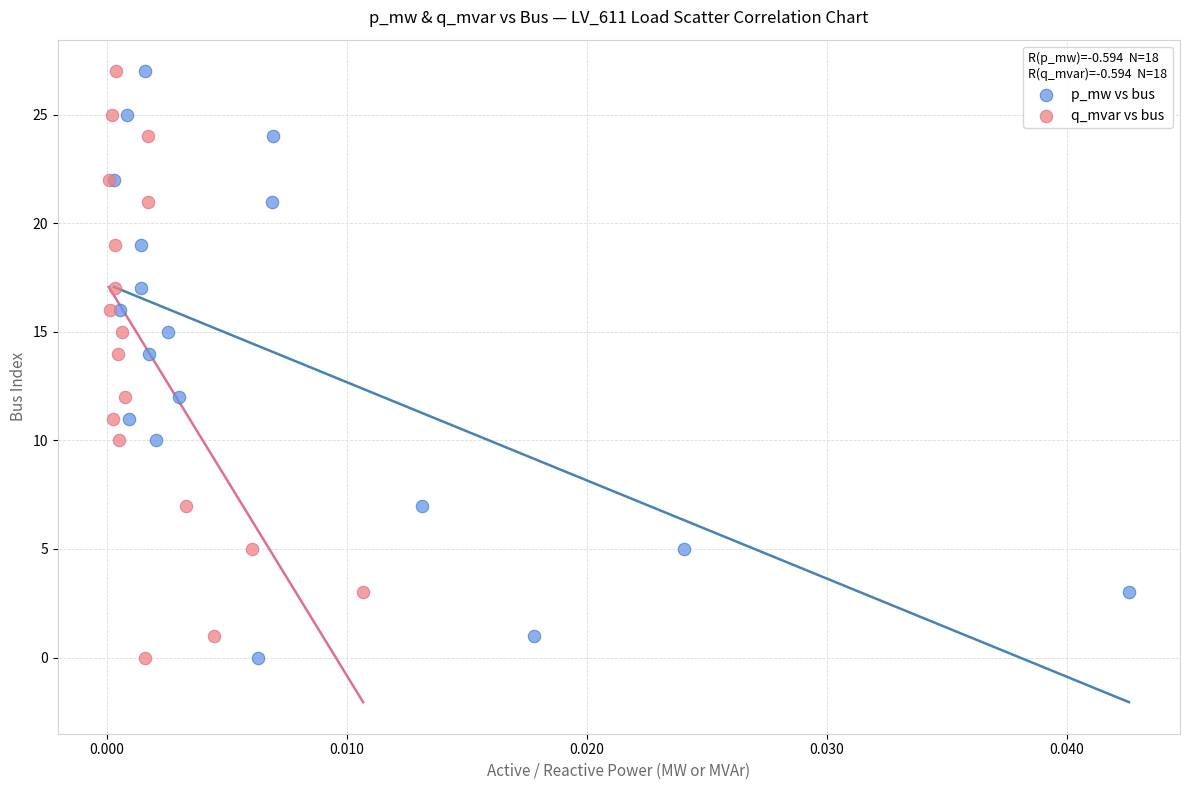

What are all the series names shown in the legend?

p_mw vs bus, q_mvar vs bus